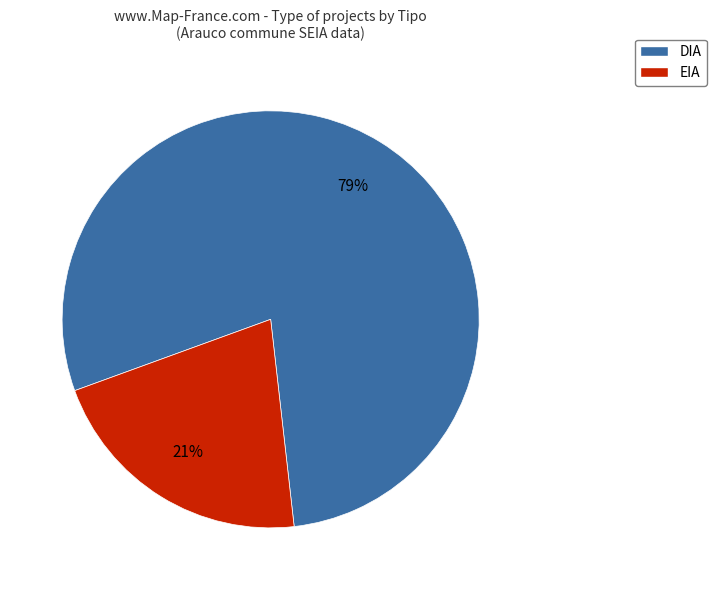

Count the number of slices in the pie.

2